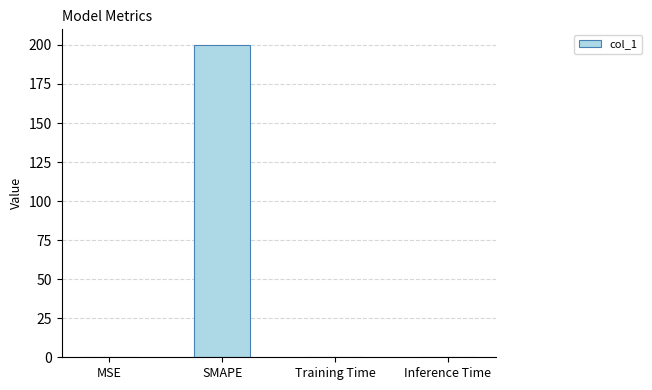

What is the maximum value shown in the chart?

200.0